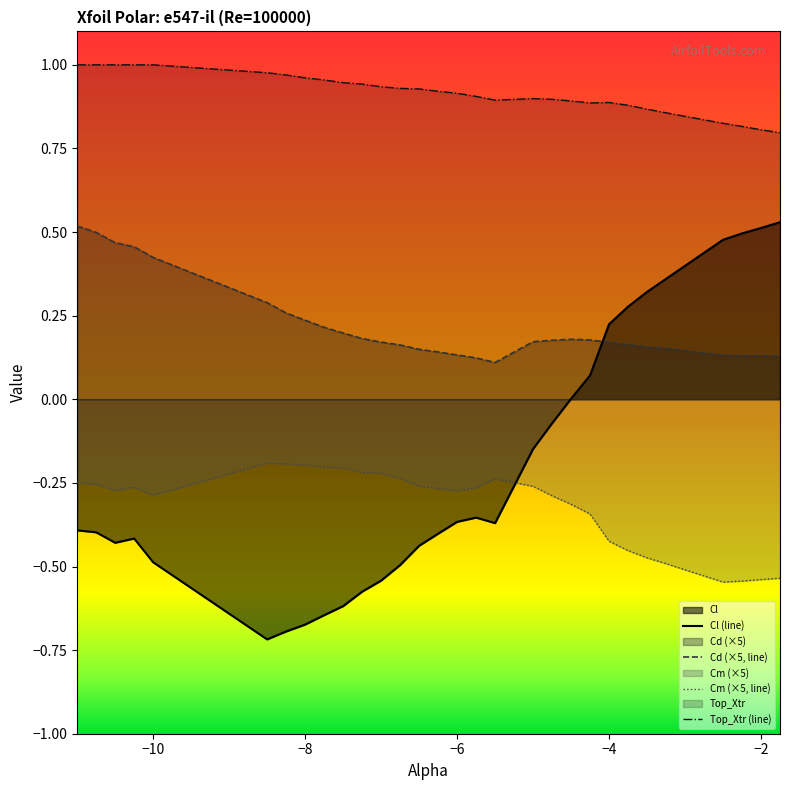

Rank the series by their maximum value, from lowest to highest.

Cm (×5, line), Cd (×5, line), Cl (line), Top_Xtr (line)